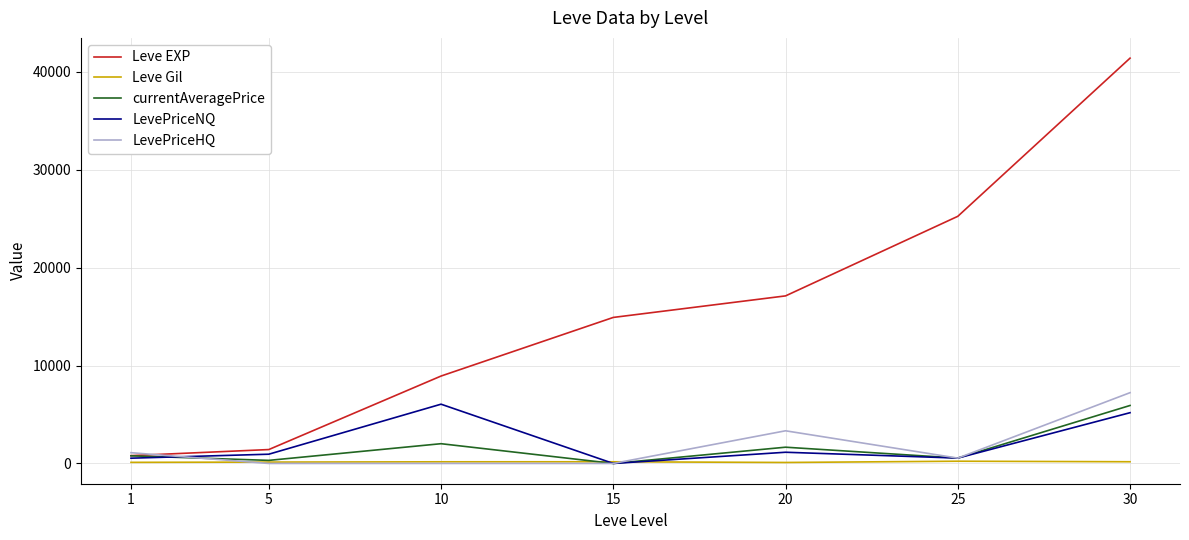

True or false: currentAveragePrice has more than 1 interior local peaks.

True